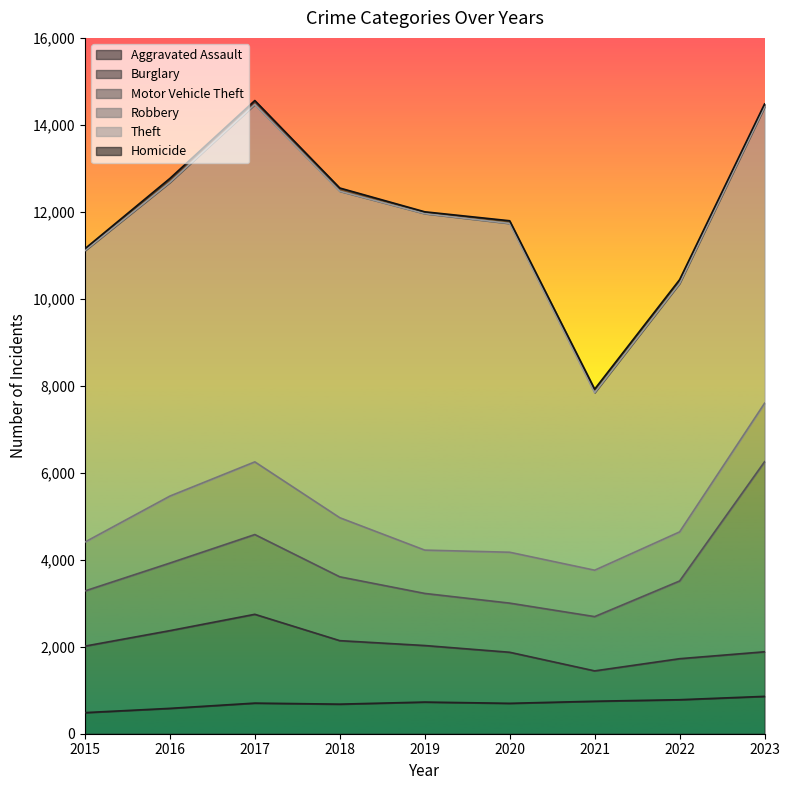

True or false: Burglary has a value of 1330 at 2022.

False